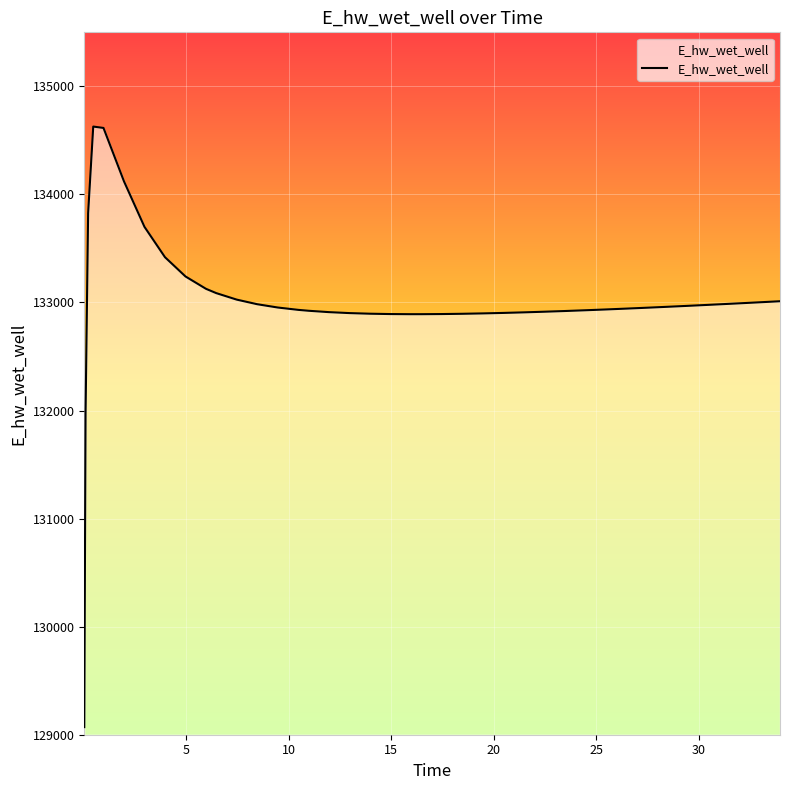

How many series are shown in this chart?

1